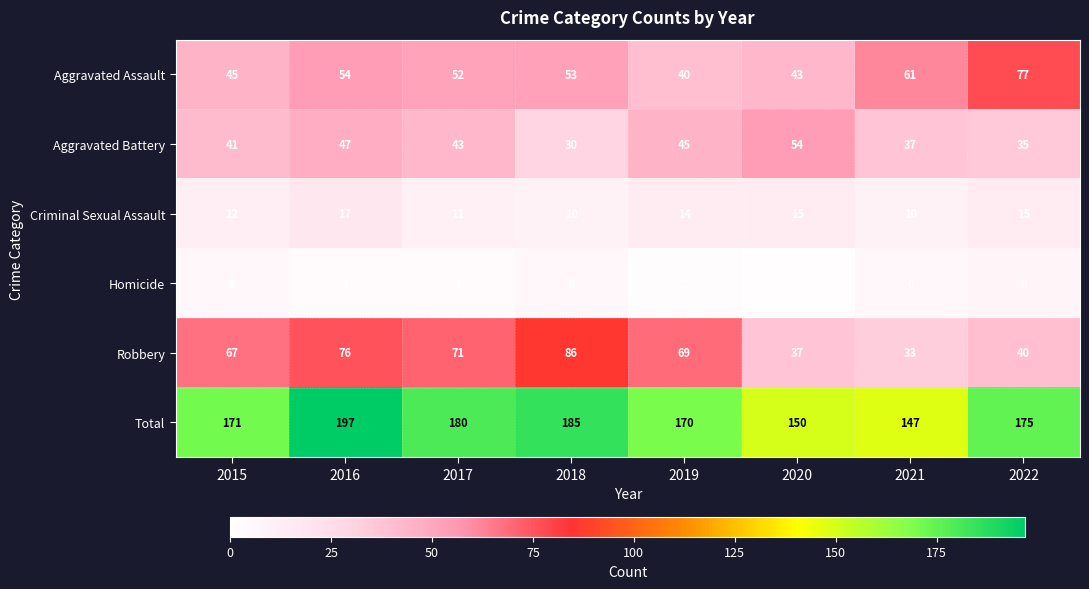

What is the sum of all Homicide values?

35